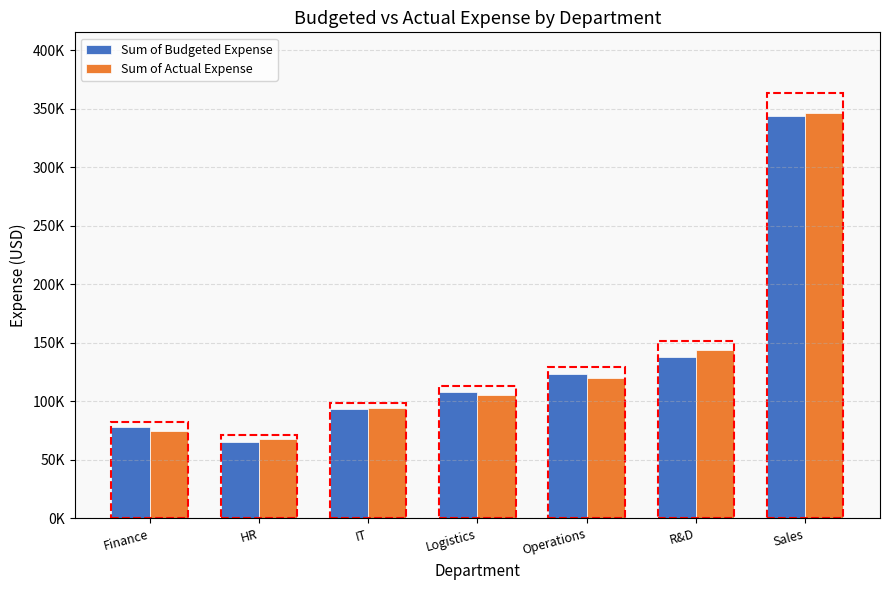

Which series has the largest total across all categories?

Sum of Actual Expense